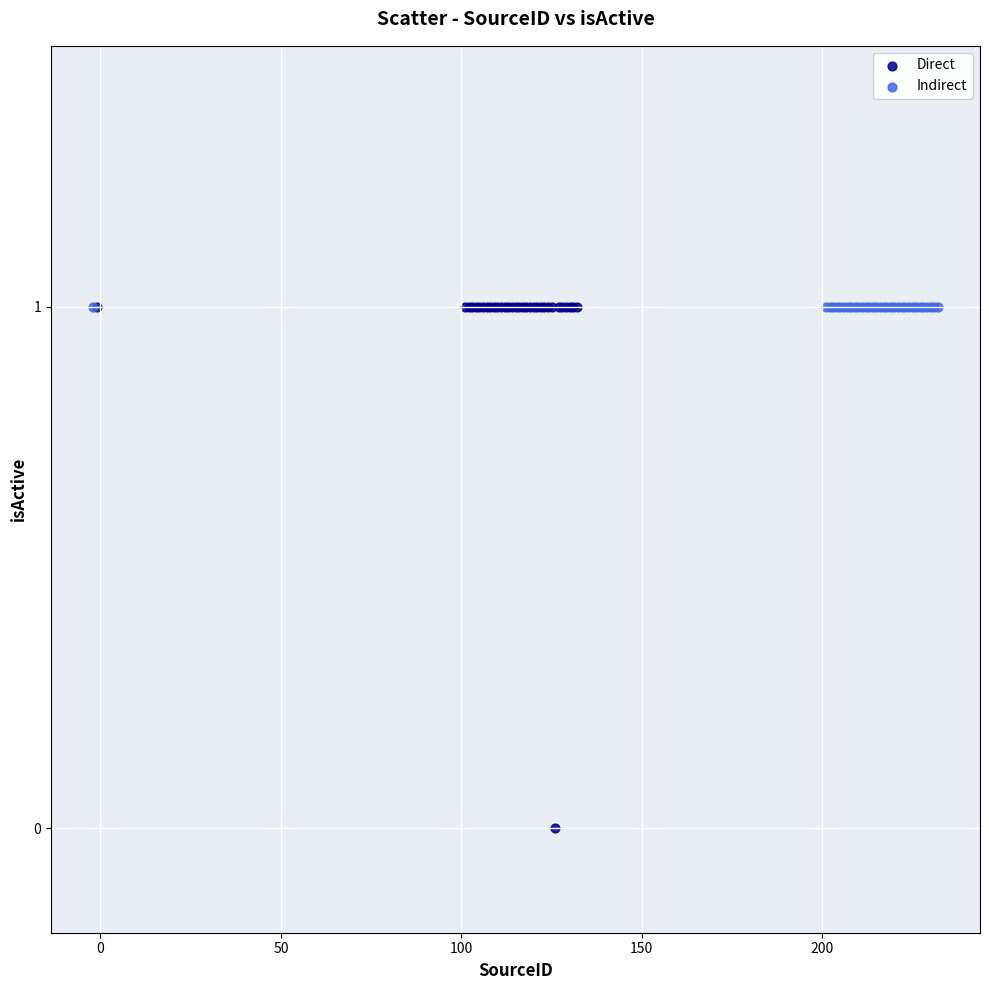

Which series reaches the minimum Y coordinate?

Direct